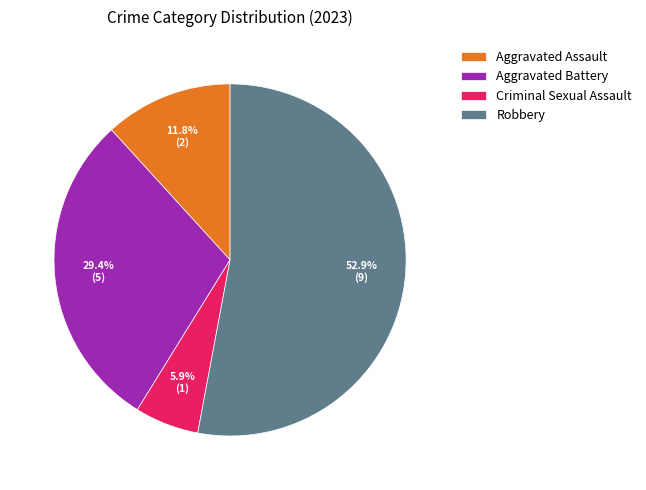

Which category accounts for the majority?

Robbery